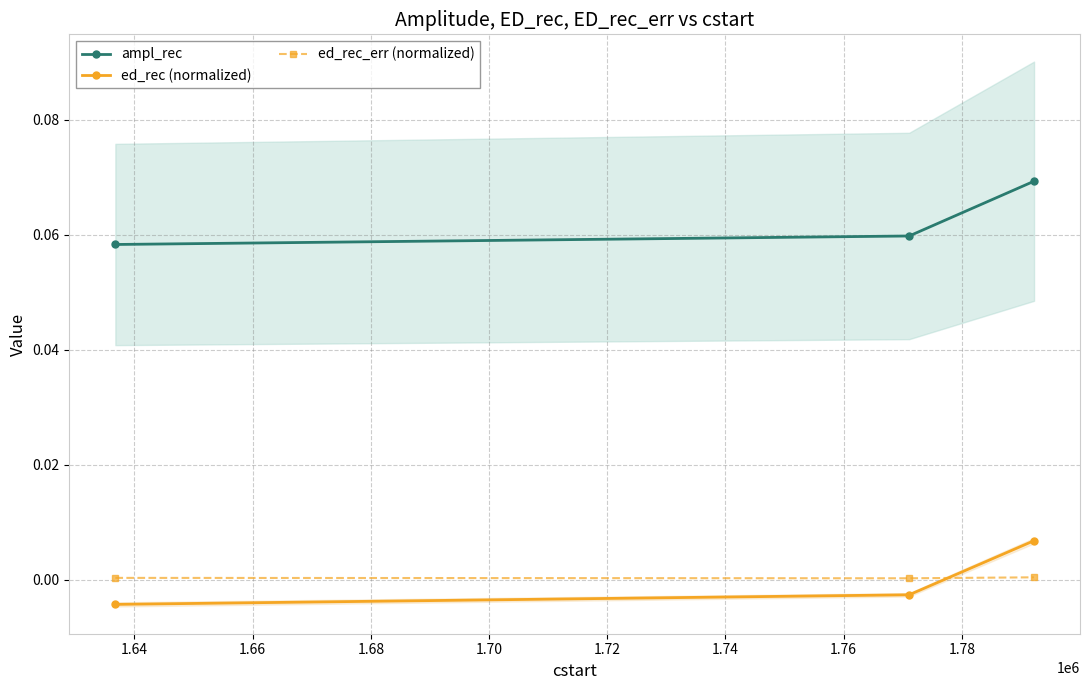

Count the ampl_rec values in the range 0 to 1.

3